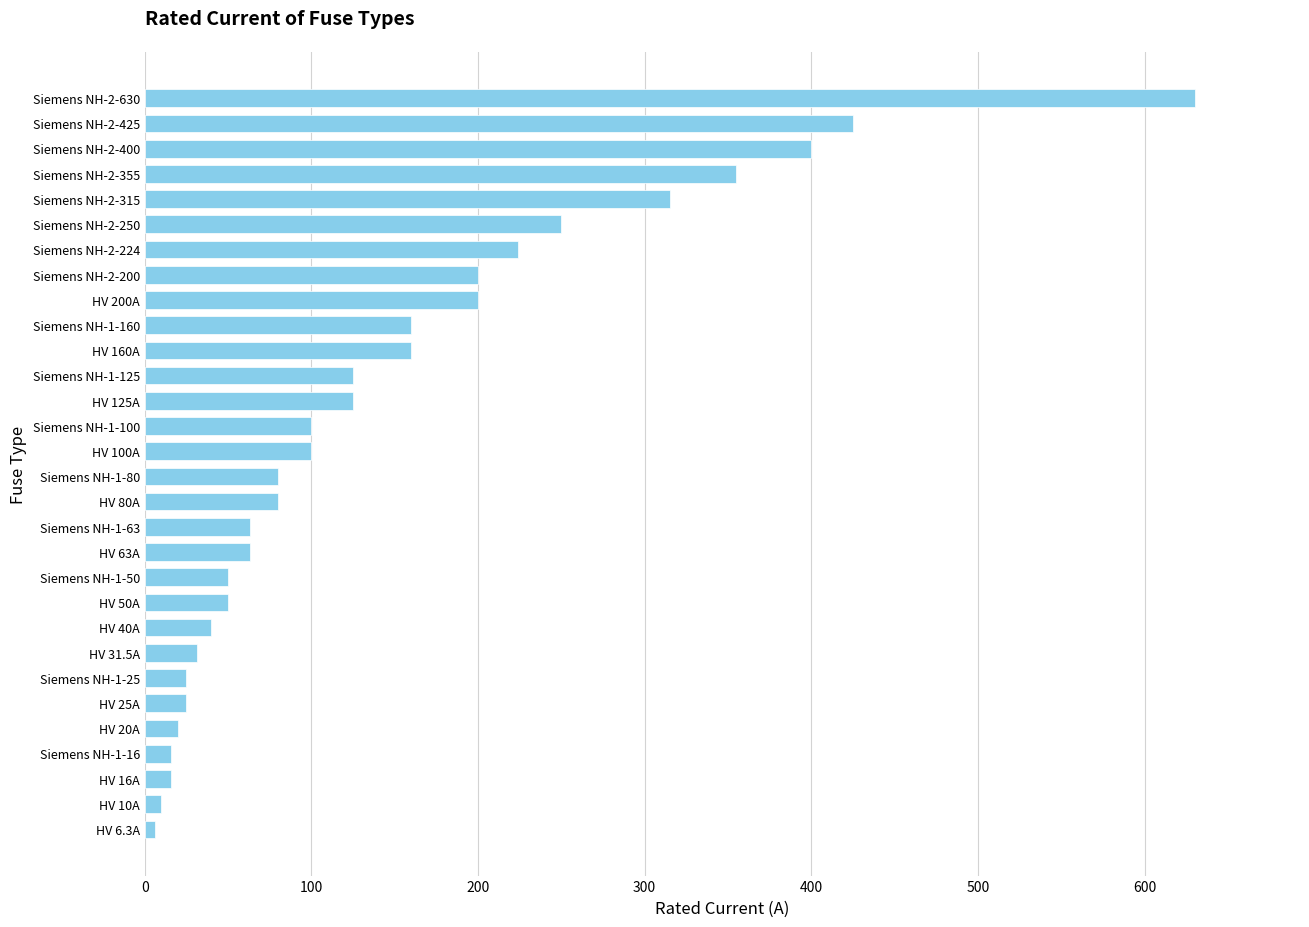

Between Siemens NH-1-16 and Siemens NH-1-125, which is larger?

Siemens NH-1-125